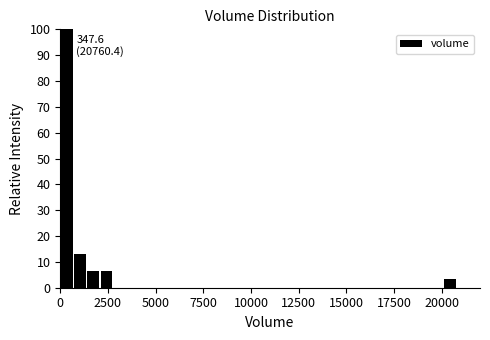

Around what value on the x-axis is the tallest bar? Give the approximate position of its centre, as read against the axis.

500